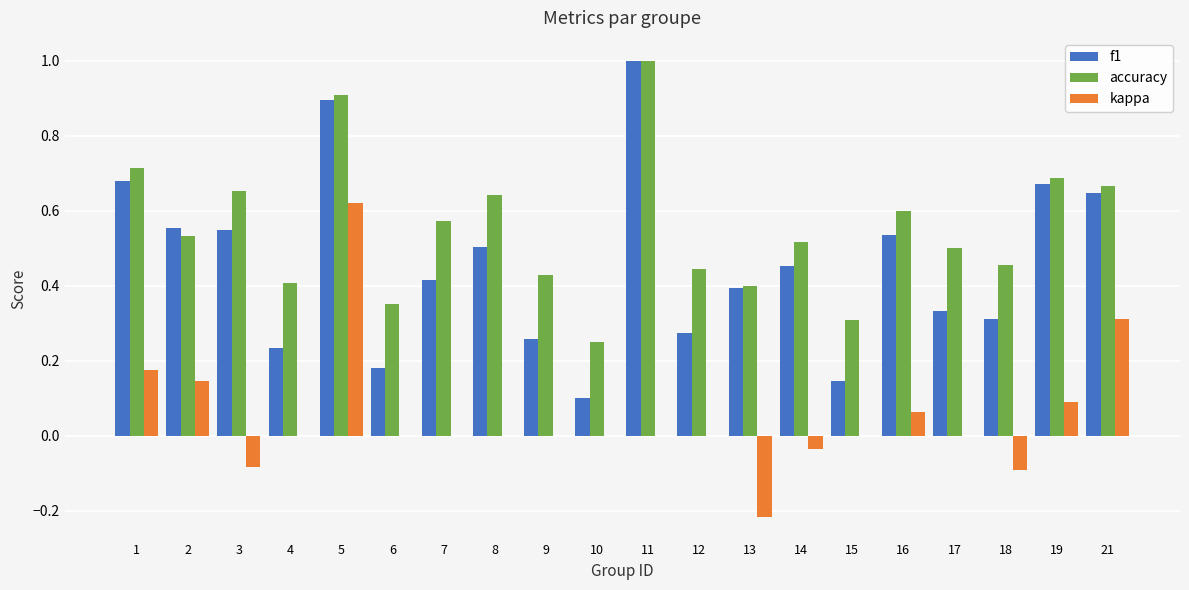

Does the chart contain stacked bars?

No